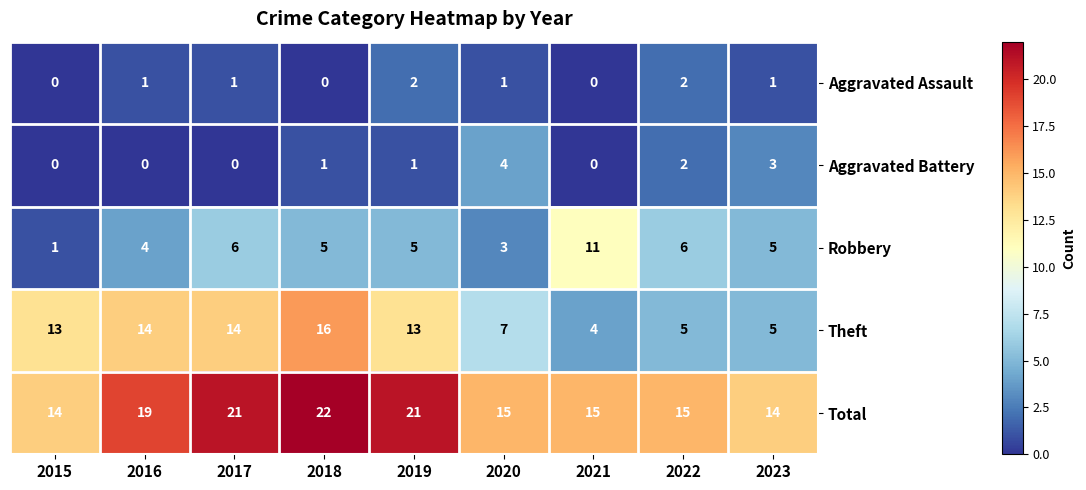

At which label does Robbery first exceed 5?

2017